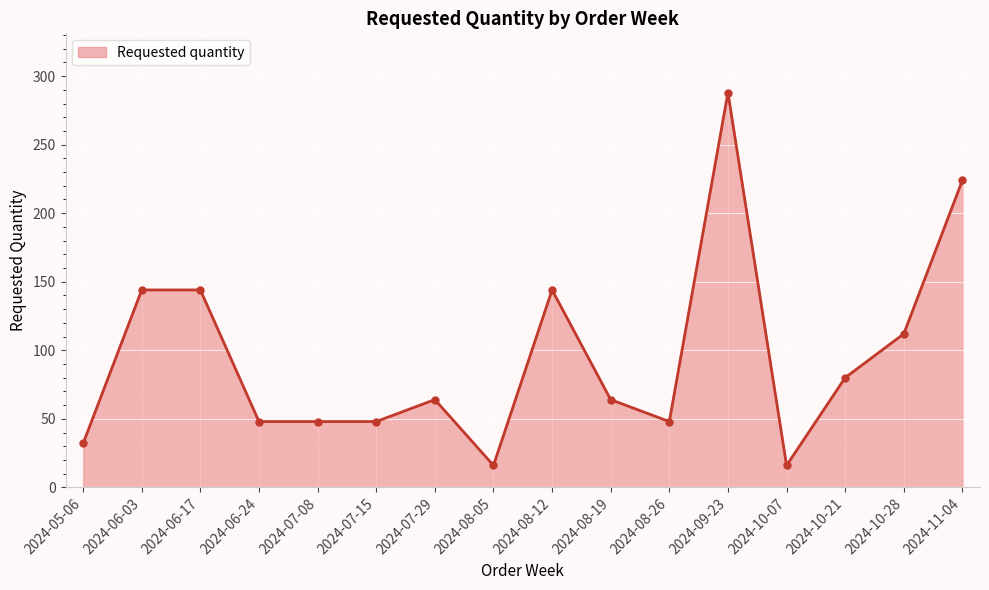

What position from the left is 2024-07-29?

7